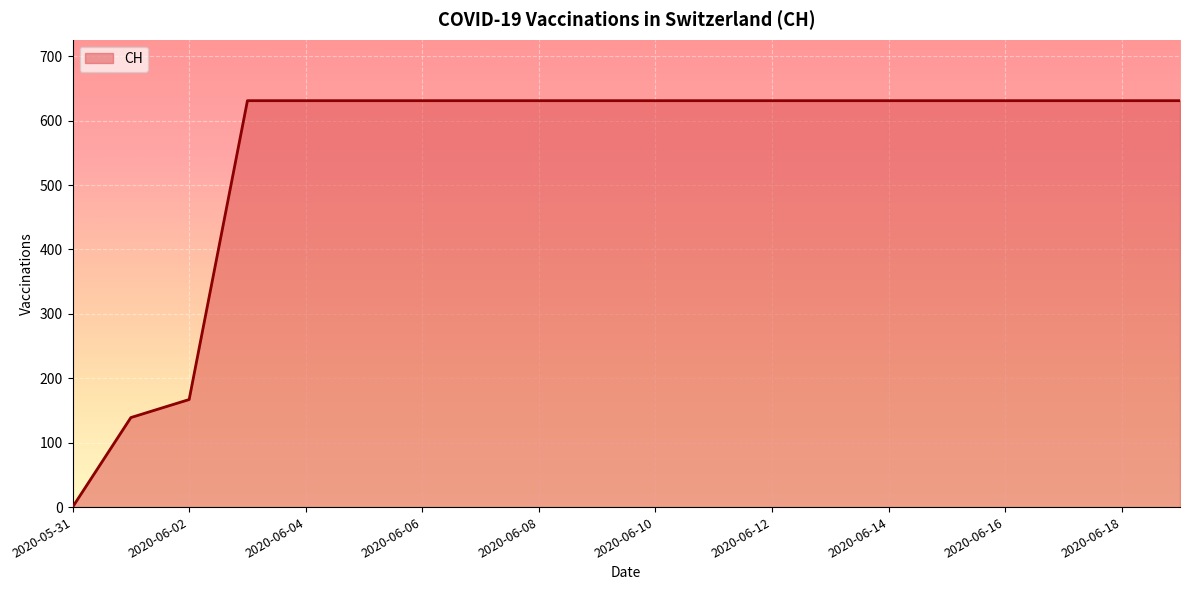

What is the maximum value shown in the chart?

631